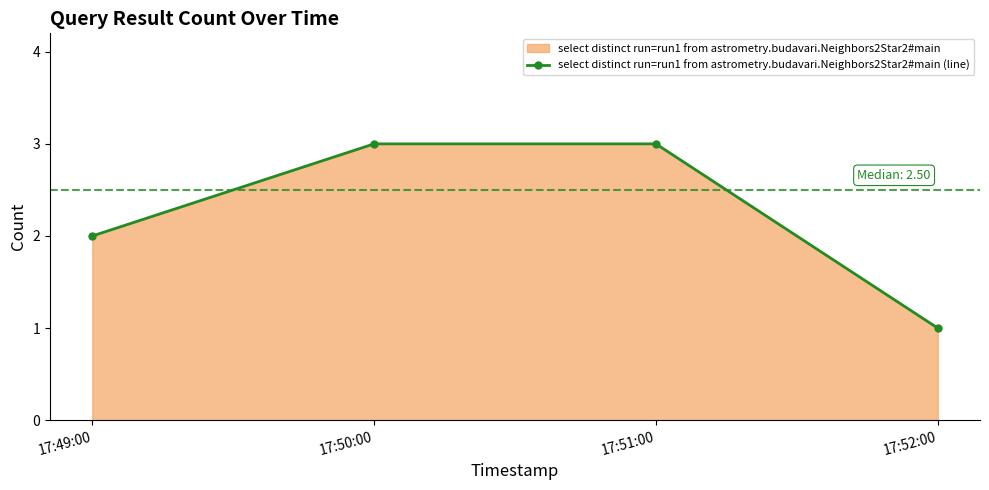

True or false: there are more than 0 points higher than both neighbors.

False